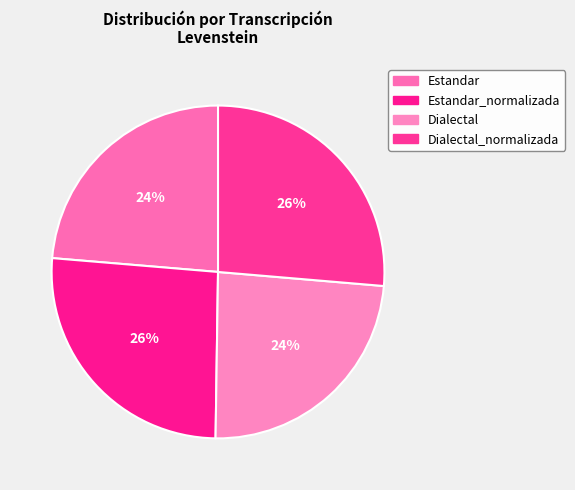

Is there a majority slice in this chart?

No